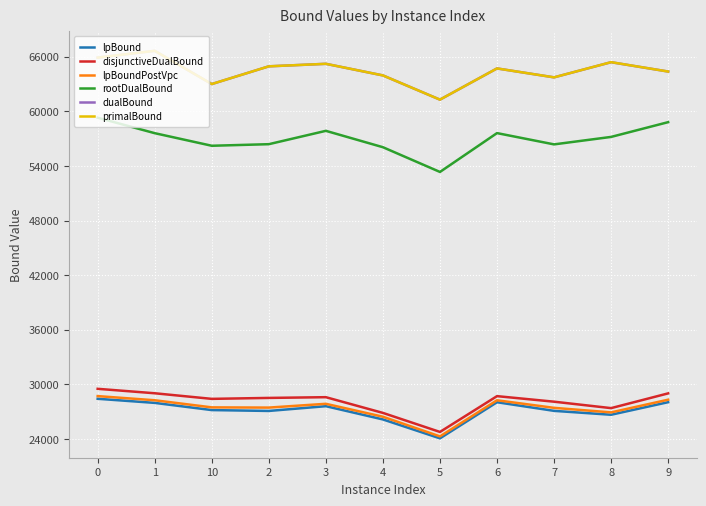

The value of disjunctiveDualBound at 5 is 24786.1. True or false?

True